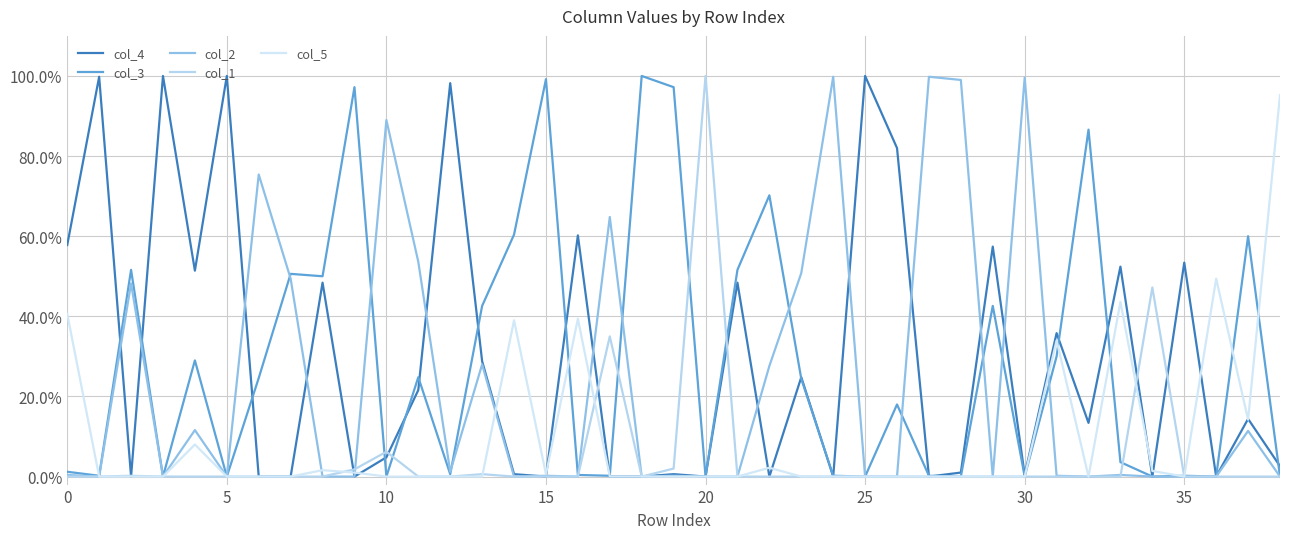

Does the chart display data point markers on the line(s)?

No